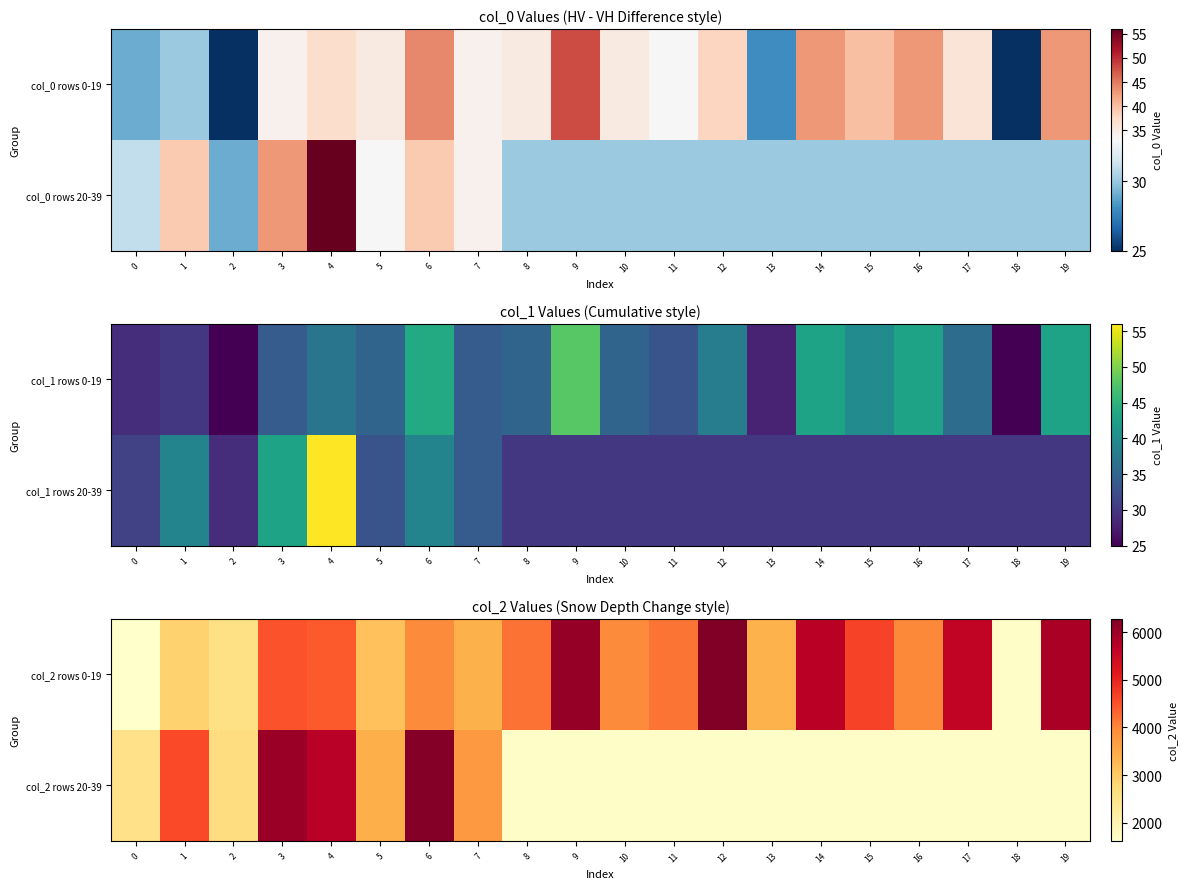

Reading left to right, what are all the values shown in this chart?

col_2 rows 0-19: 0=1624	1=2886	2=2579	3=4489	4=4405	5=3139	6=3964	7=3371	8=4196	9=6067	10=3961	11=4177	12=6273	13=3360	14=5705	15=4642	16=3994	17=5607	18=1679	19=5862
col_2 rows 20-39: 0=2539	1=4569	2=2658	3=6004	4=5712	5=3405	6=6204	7=3742	8=1680	9=1680	10=1680	11=1680	12=1680	13=1680	14=1680	15=1680	16=1680	17=1680	18=1680	19=1680